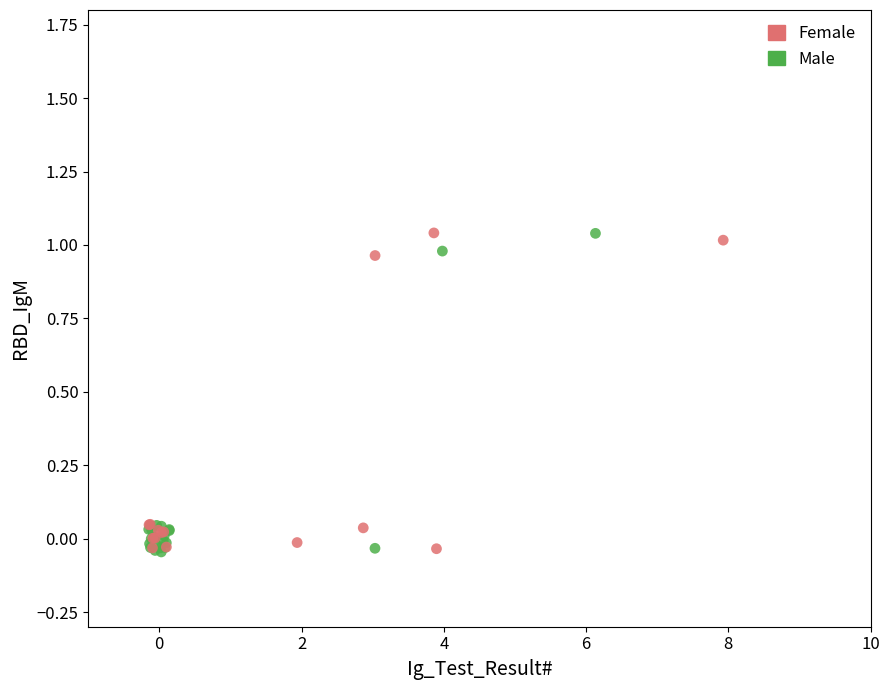

What are all the series names shown in the legend?

Female, Male